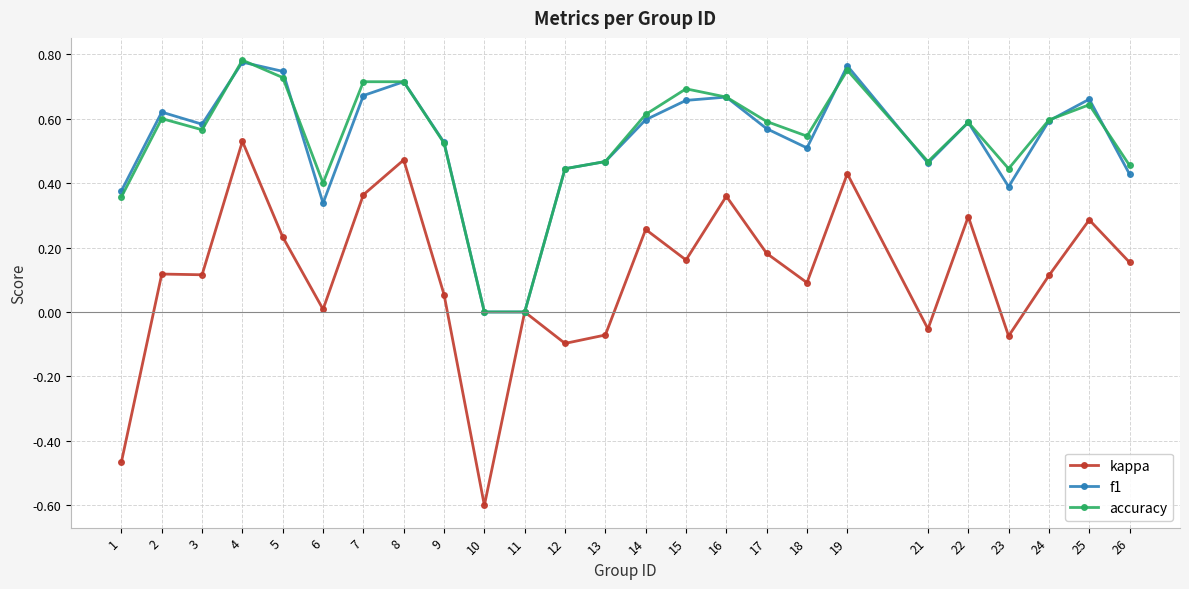

Does the chart have visible grid lines?

Yes